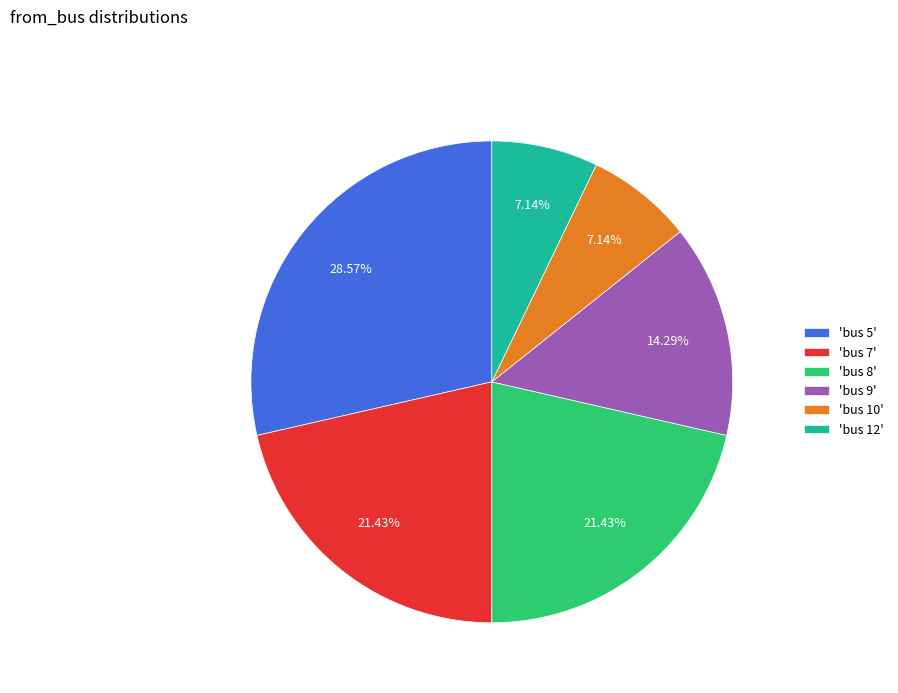

Approximately how many times larger is the value at 'bus 7' compared to 'bus 5'?

0.8